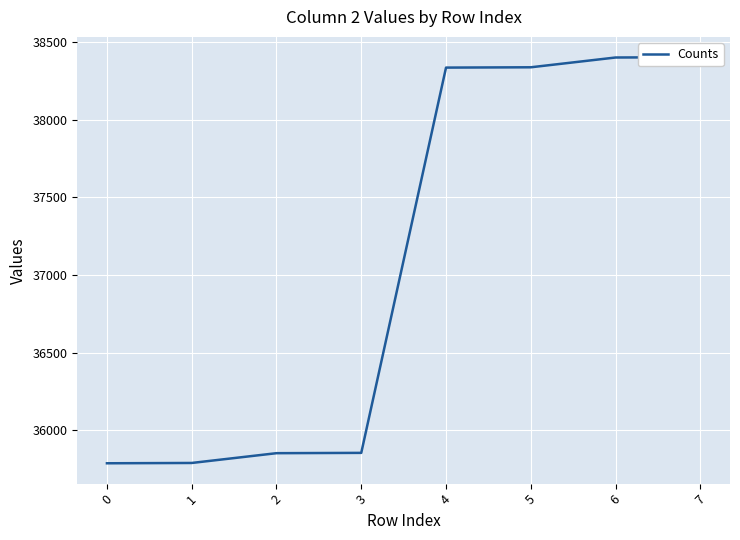

What is the value of the 2nd point from the left?

35789